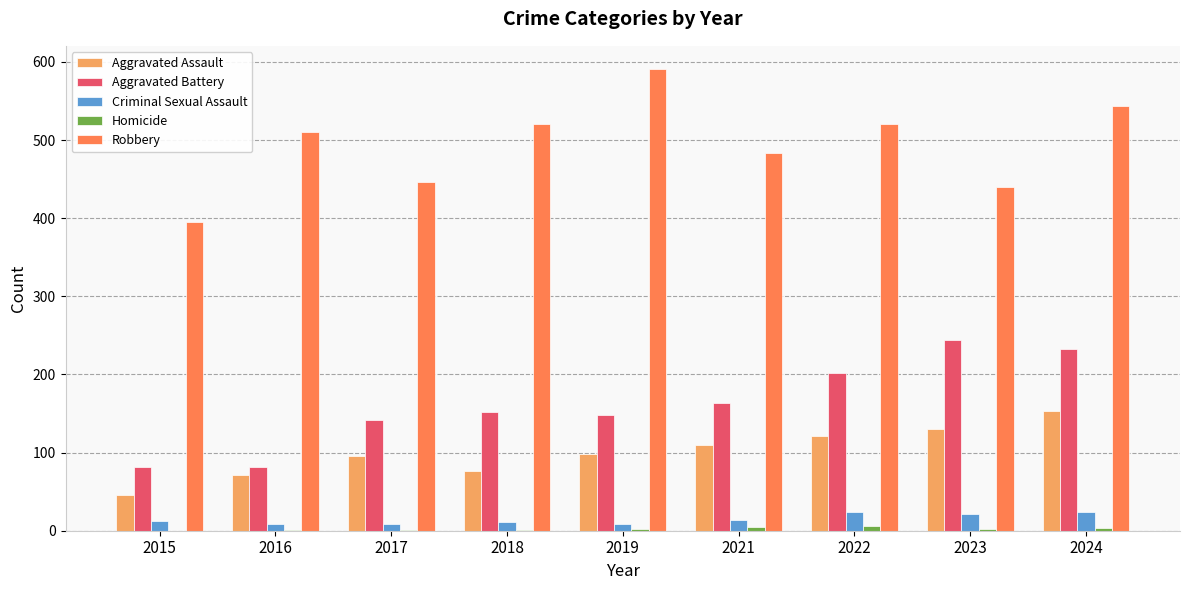

What is the sum of all Aggravated Assault values?

901